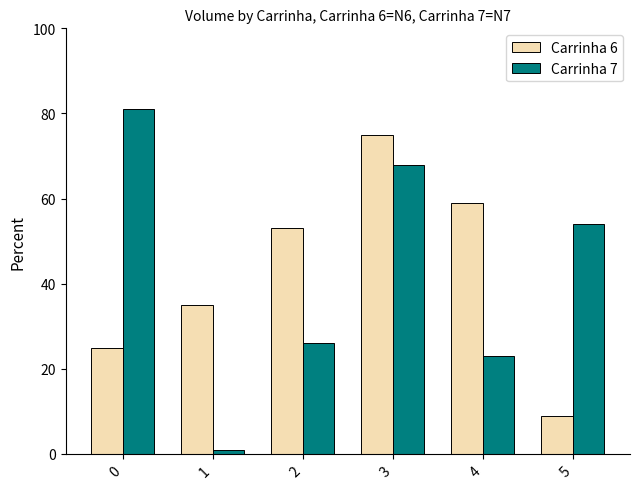

How many bars are there in total?

12